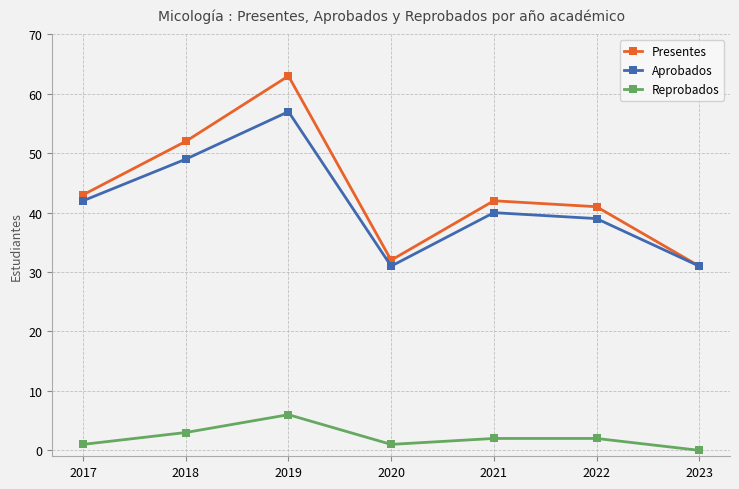

Reading left to right, list all the values displayed in this chart.

Presentes: 2017=43	2018=52	2019=63	2020=32	2021=42	2022=41	2023=31
Aprobados: 2017=42	2018=49	2019=57	2020=31	2021=40	2022=39	2023=31
Reprobados: 2017=1	2018=3	2019=6	2020=1	2021=2	2022=2	2023=0